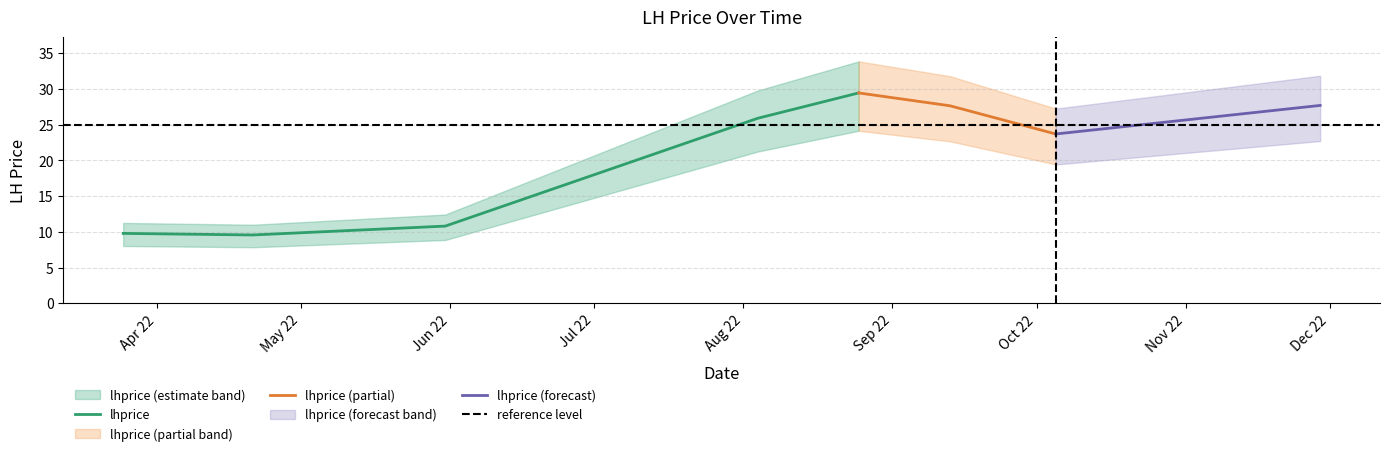

What is the label of the 1st point from the right?

2022-11-29